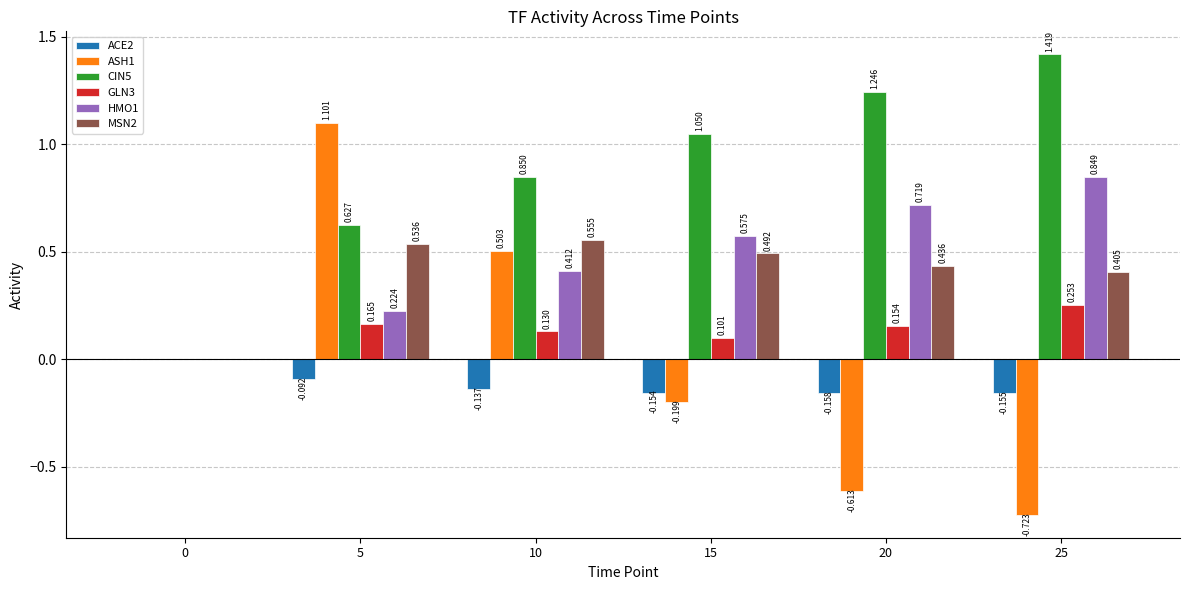

What is the sum of the MSN2 values at 20 and 10?

1.0